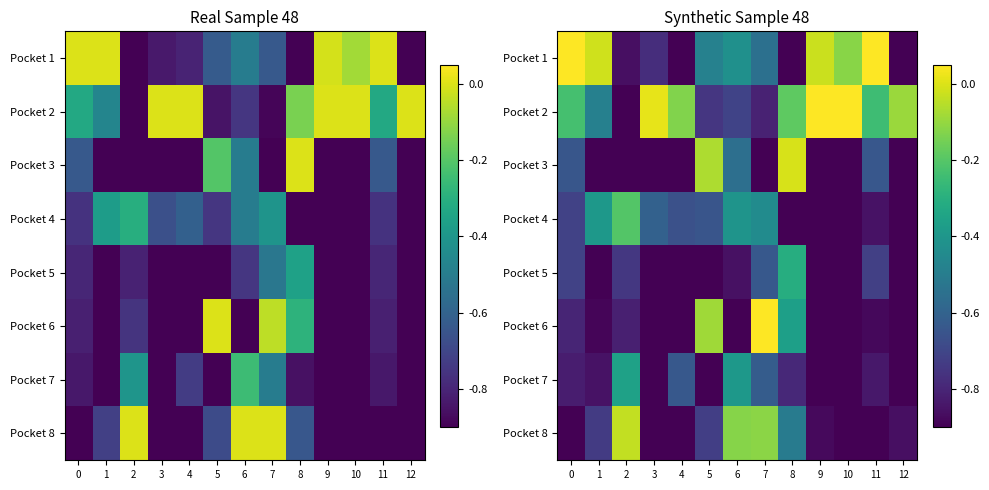

Rank the series at 12 from lowest to highest value.

Pocket 3, Pocket 4, Pocket 7, Pocket 5, Pocket 1, Pocket 6, Pocket 8, Pocket 2